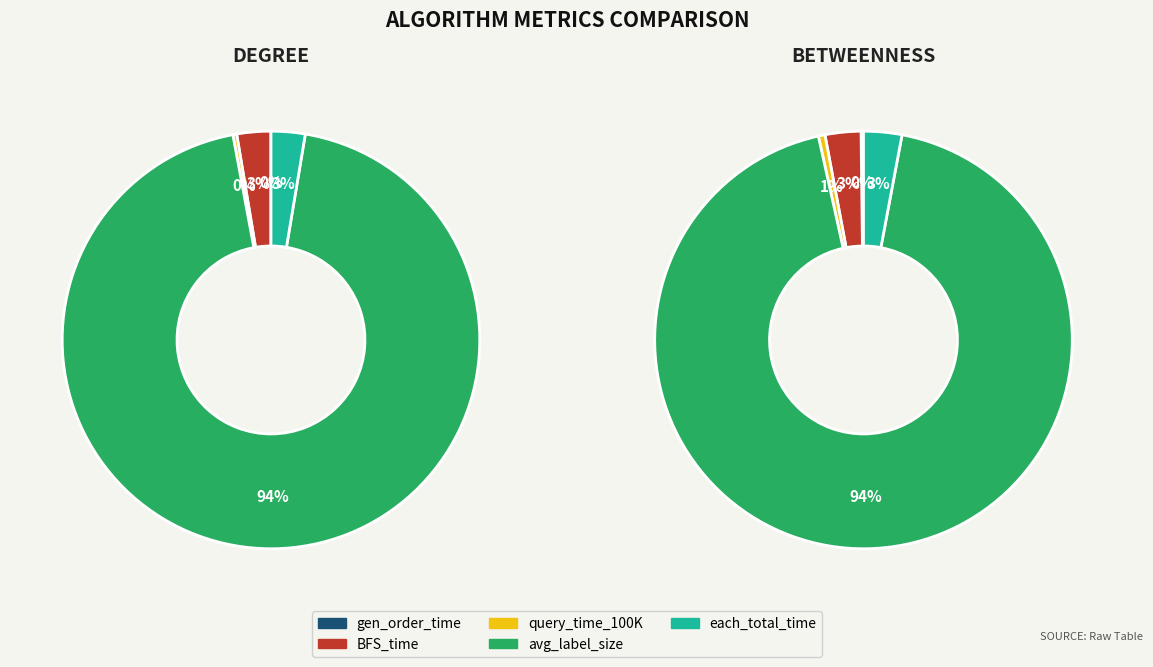

How many segments does this pie chart have?

5